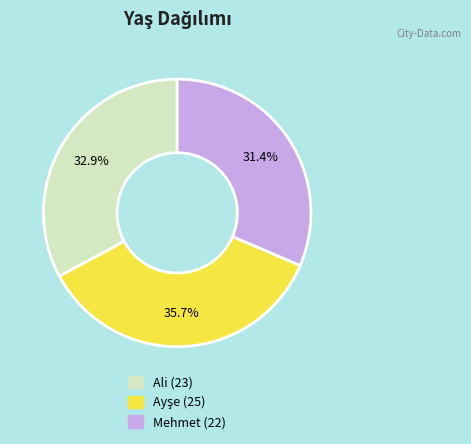

What percentage is NOT represented by Ali?

67.1%